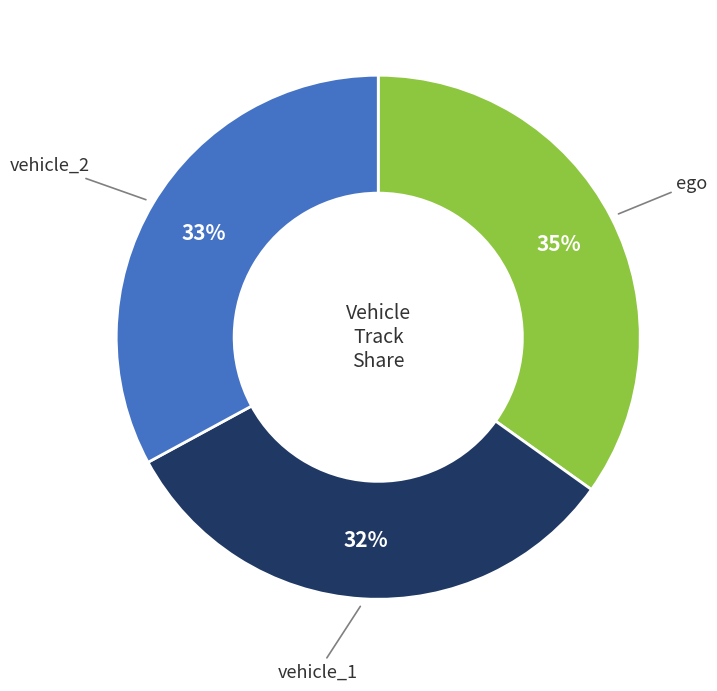

Does any single category account for the majority?

No